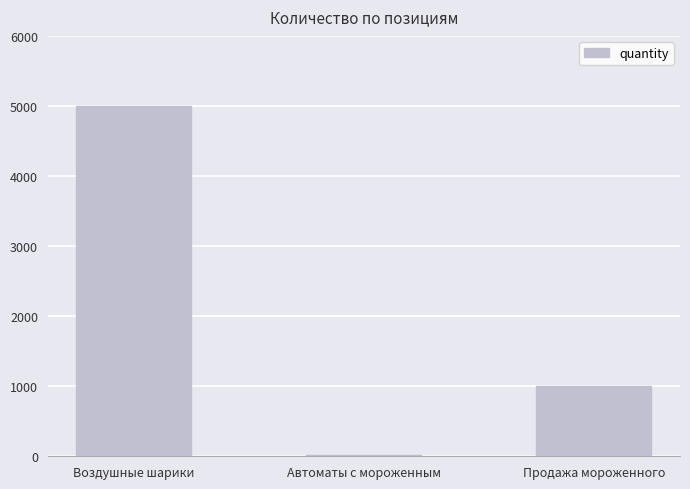

Reading right to left, list all the values displayed in this chart.

Продажа мороженного=1000	Автоматы с мороженным=12	Воздушные шарики=5000